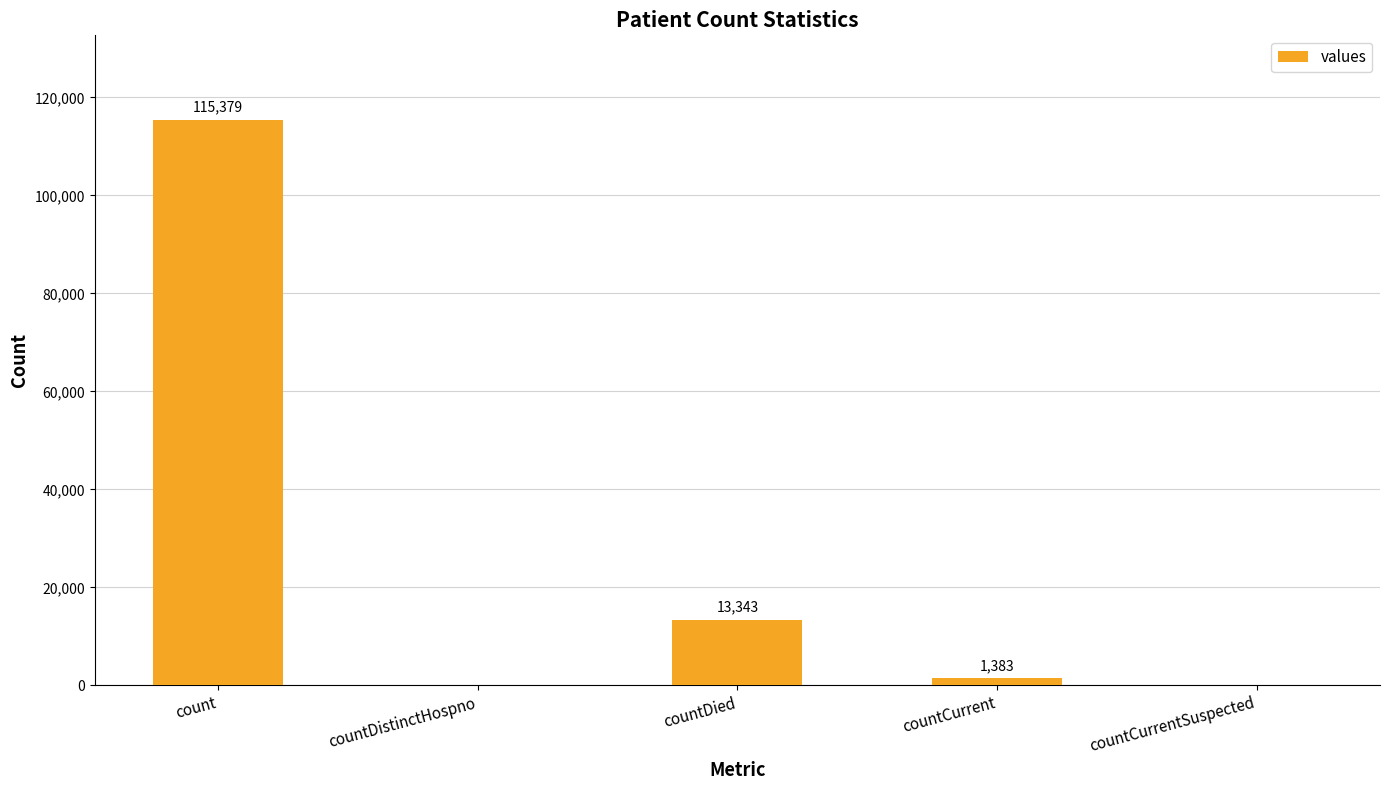

Where does the data first go above 1383?

count